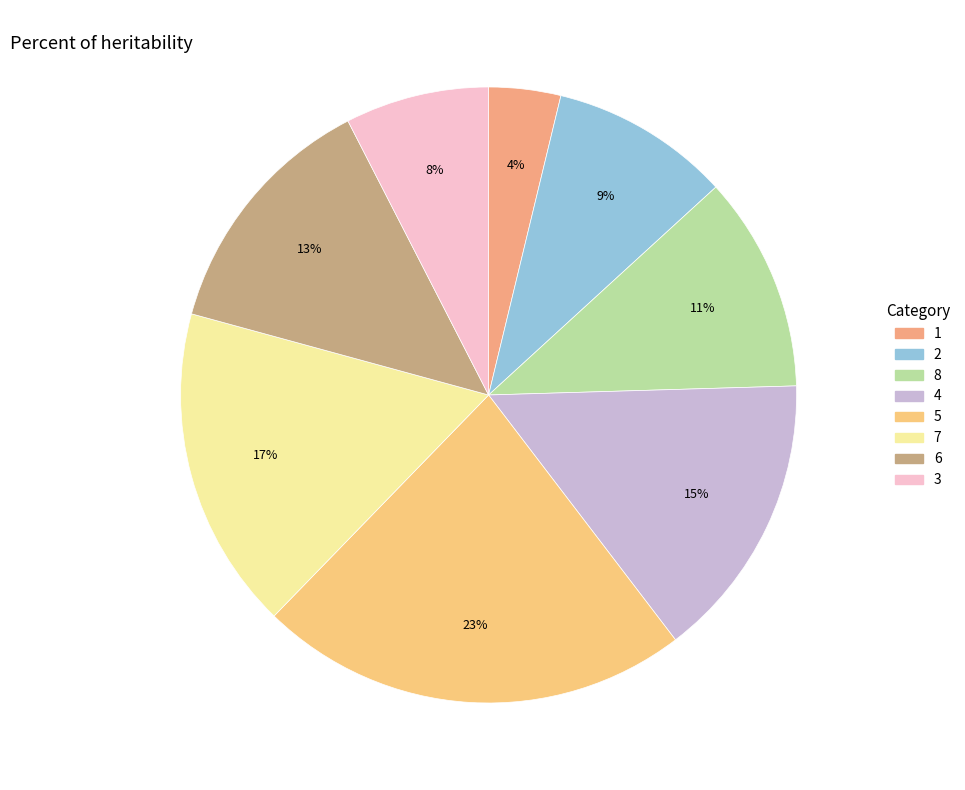

Count the number of slices in the pie.

8